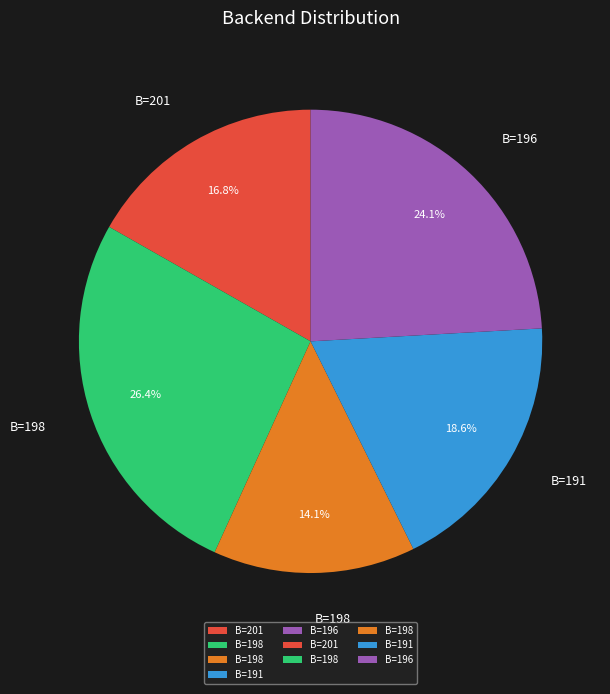

Is there a majority slice in this chart?

No